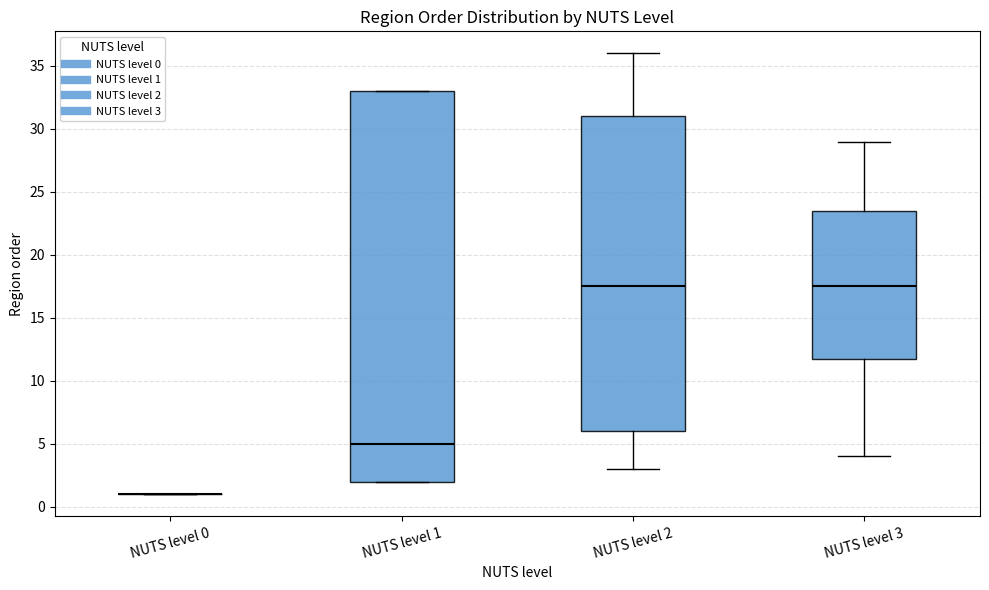

Which box is the tallest, from its lower edge to its upper edge?

NUTS level 1